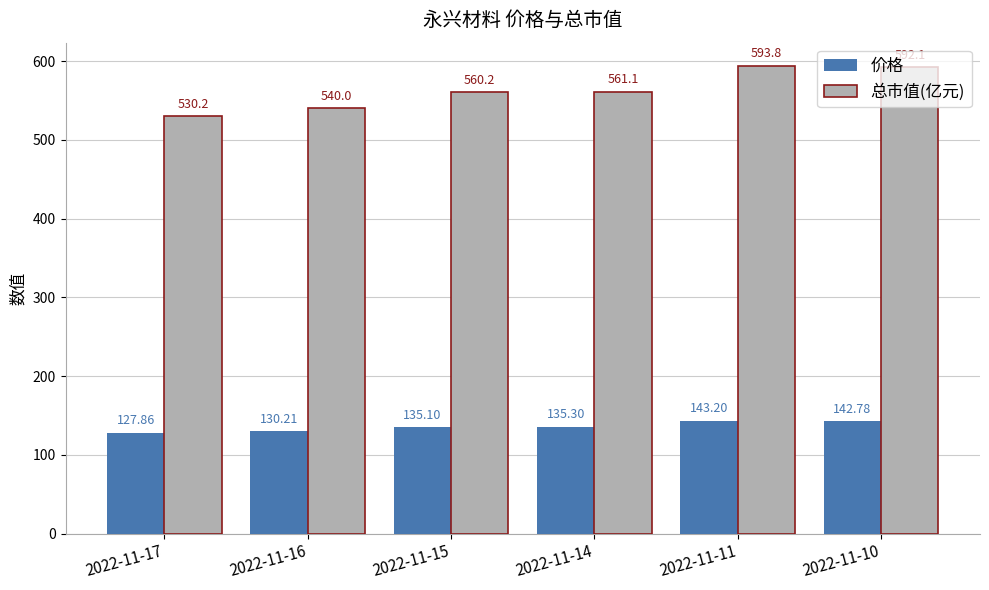

Which series has the largest range (max minus min)?

总市值(亿元)